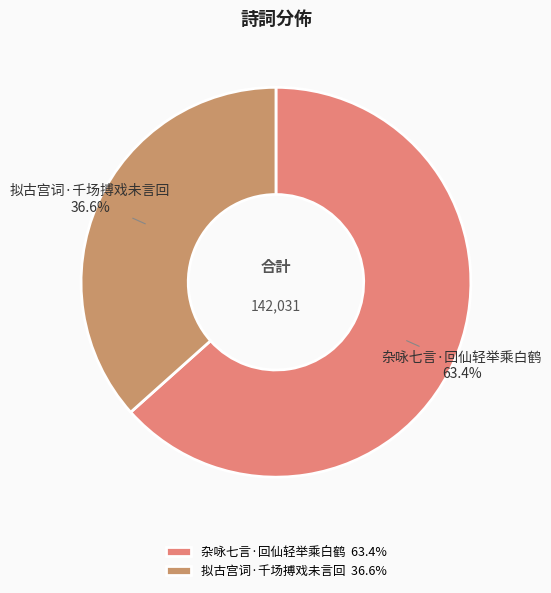

Is it true that 拟古宫词·千场搏戏未言回 is 42% of the pie?

False